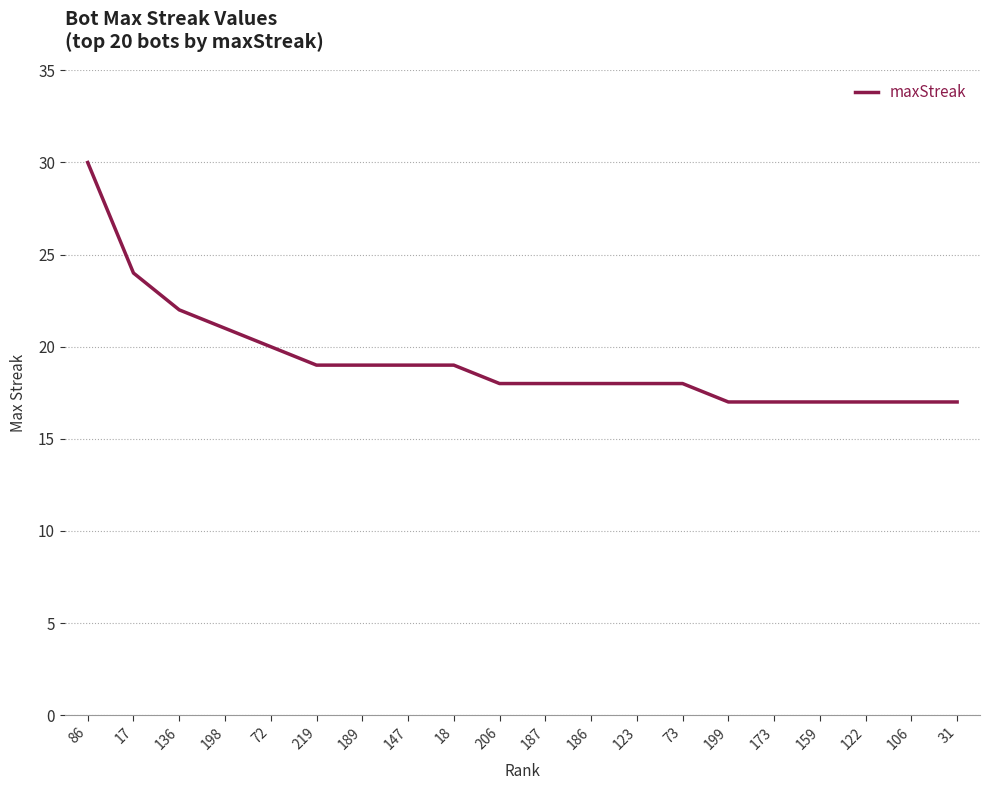

What position from the left is 18?

9